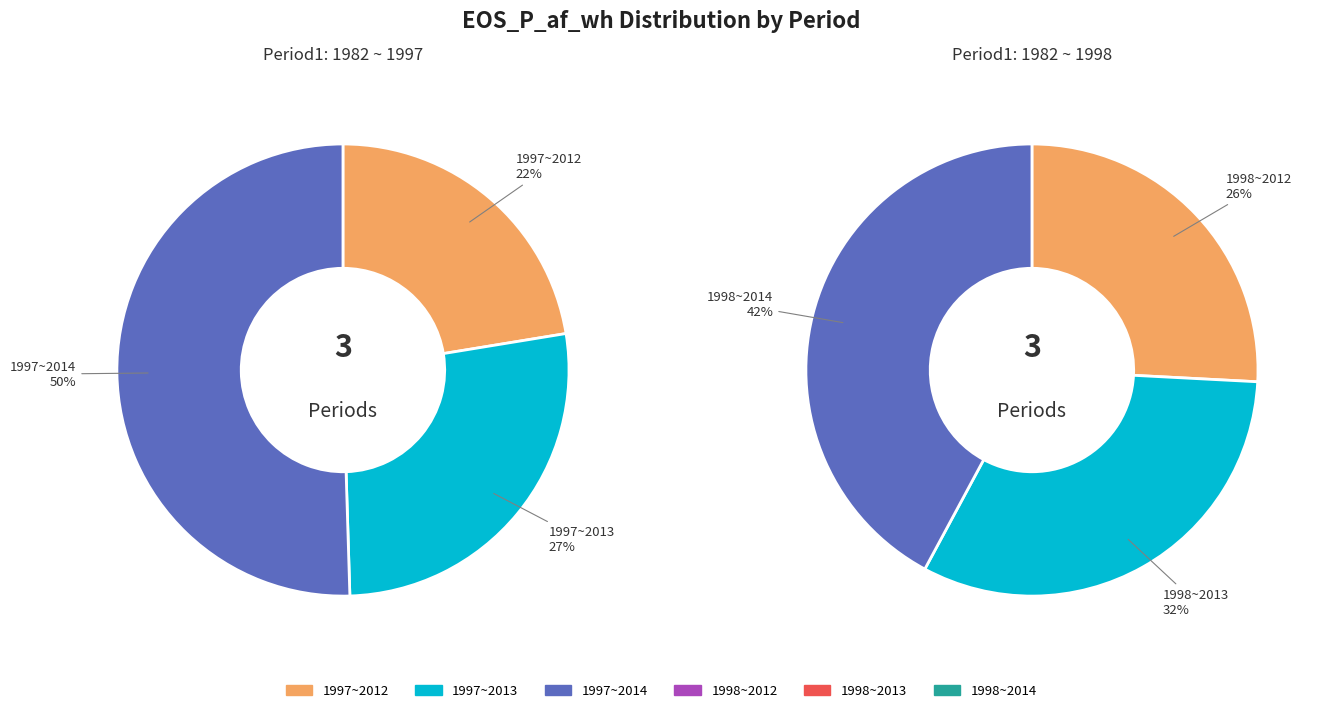

Combined, what portion of the pie is 1982 ~ 1997 and 1982 ~ 1998?

49.5%